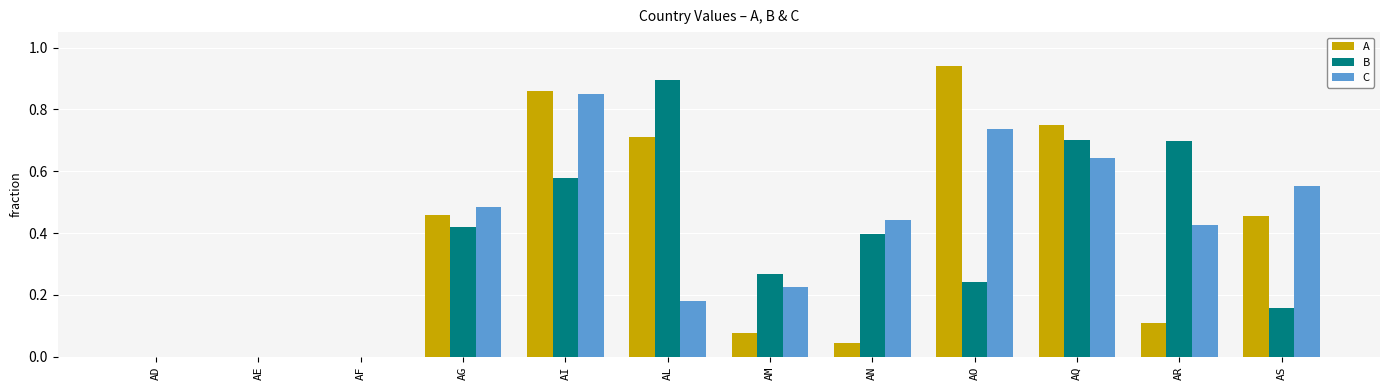

Which series has the largest range (max minus min)?

A